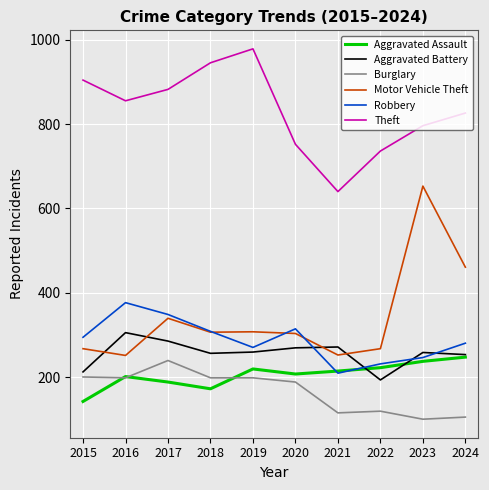

Which category has the highest value across all series?

2019